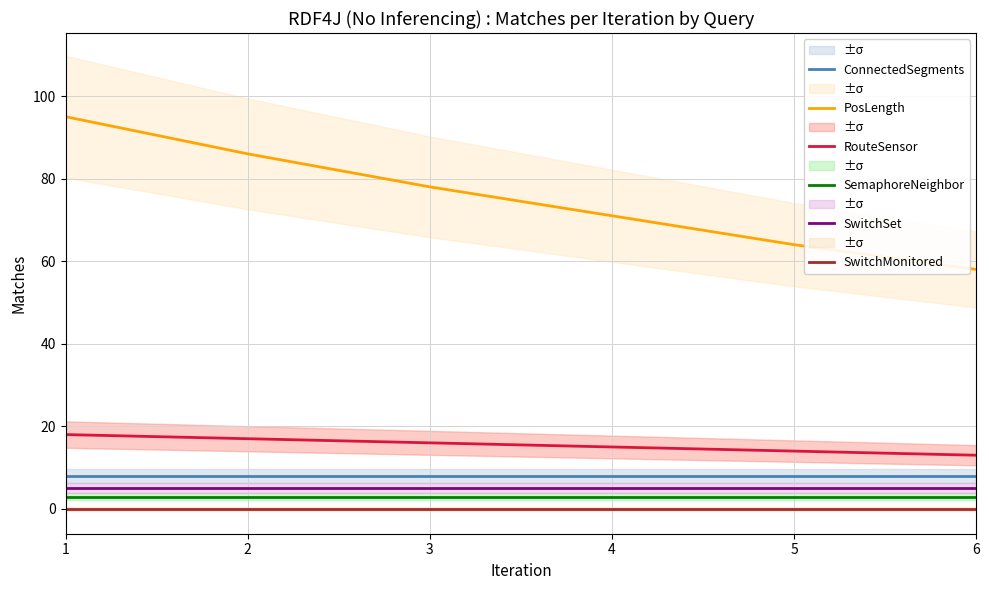

Does the chart have visible grid lines?

Yes